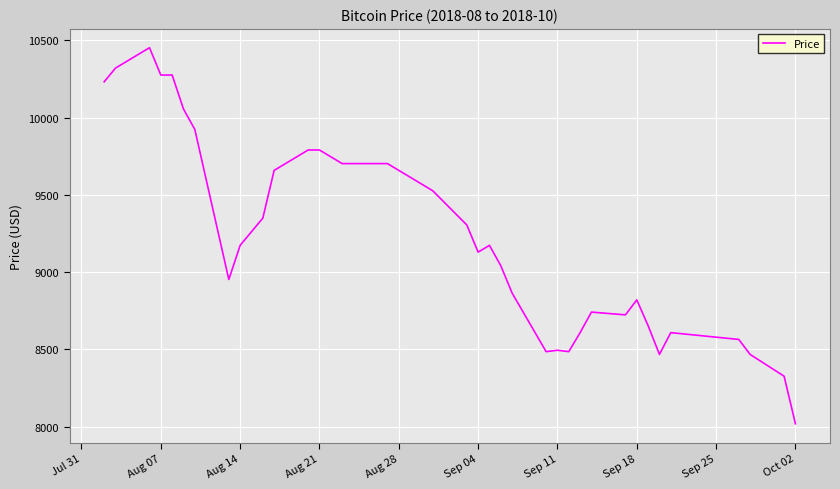

What is the greatest value displayed?

10452